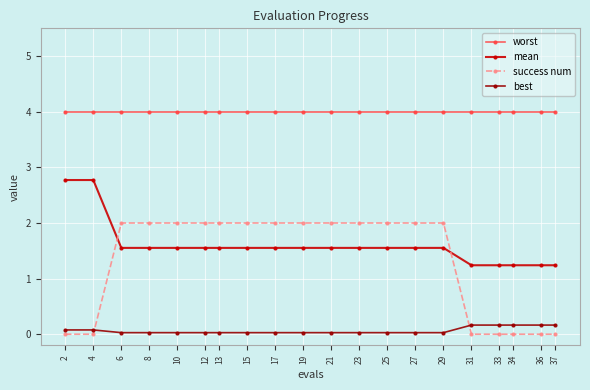

What is the average value of the worst series?

4.0